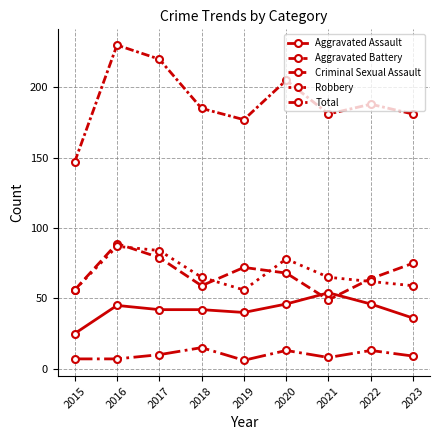

In Robbery, how many points are lower than both neighbors (excluding endpoints)?

1